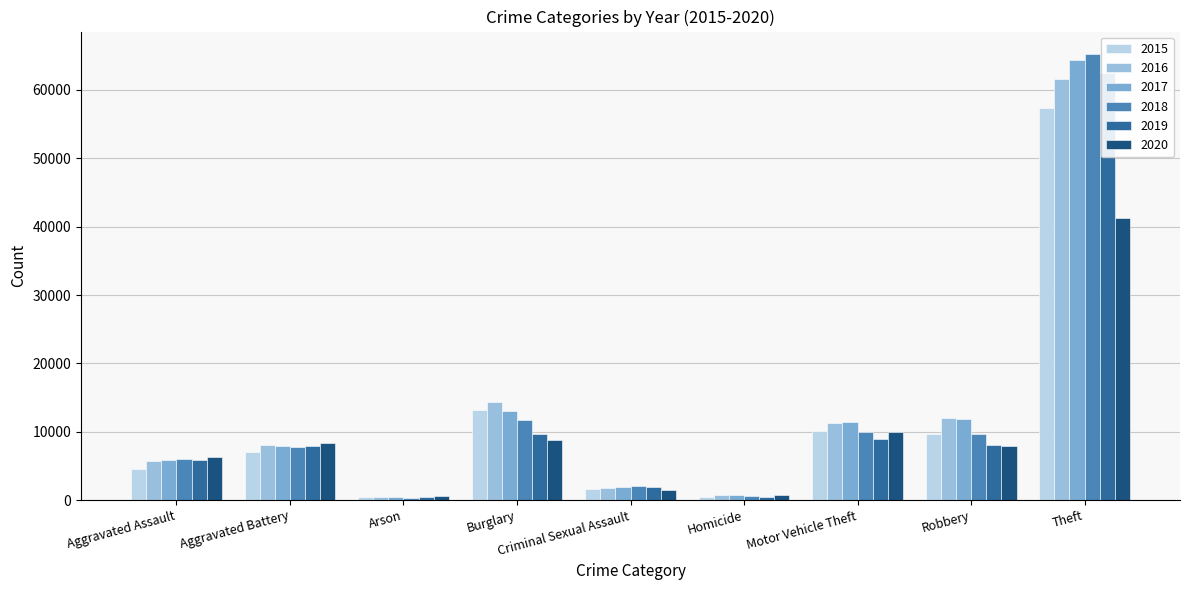

Reading right to left, what are all the values shown in this chart?

2015: Theft=57350	Robbery=9638	Motor Vehicle Theft=10068	Homicide=496	Criminal Sexual Assault=1683	Burglary=13184	Arson=448	Aggravated Battery=7018	Aggravated Assault=4480
2016: Theft=61621	Robbery=11960	Motor Vehicle Theft=11286	Homicide=786	Criminal Sexual Assault=1835	Burglary=14289	Arson=515	Aggravated Battery=8086	Aggravated Assault=5712
2017: Theft=64386	Robbery=11880	Motor Vehicle Theft=11380	Homicide=672	Criminal Sexual Assault=1961	Burglary=13001	Arson=444	Aggravated Battery=7845	Aggravated Assault=5793
2018: Theft=65287	Robbery=9681	Motor Vehicle Theft=9985	Homicide=589	Criminal Sexual Assault=2006	Burglary=11747	Arson=373	Aggravated Battery=7734	Aggravated Assault=6001
2019: Theft=62492	Robbery=7995	Motor Vehicle Theft=8977	Homicide=498	Criminal Sexual Assault=1899	Burglary=9638	Arson=376	Aggravated Battery=7857	Aggravated Assault=5841
2020: Theft=41321	Robbery=7855	Motor Vehicle Theft=9959	Homicide=787	Criminal Sexual Assault=1472	Burglary=8758	Arson=588	Aggravated Battery=8321	Aggravated Assault=6262